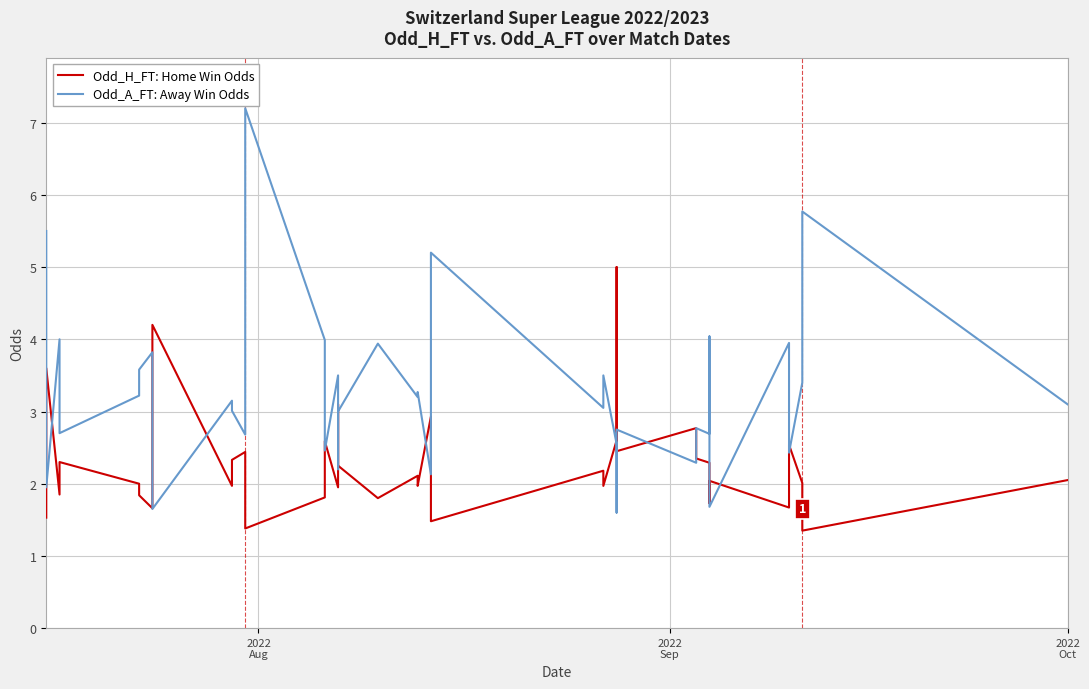

What is the value of the Odd_H_FT (Home Win Odds) point at the 40th from the left?

2.0